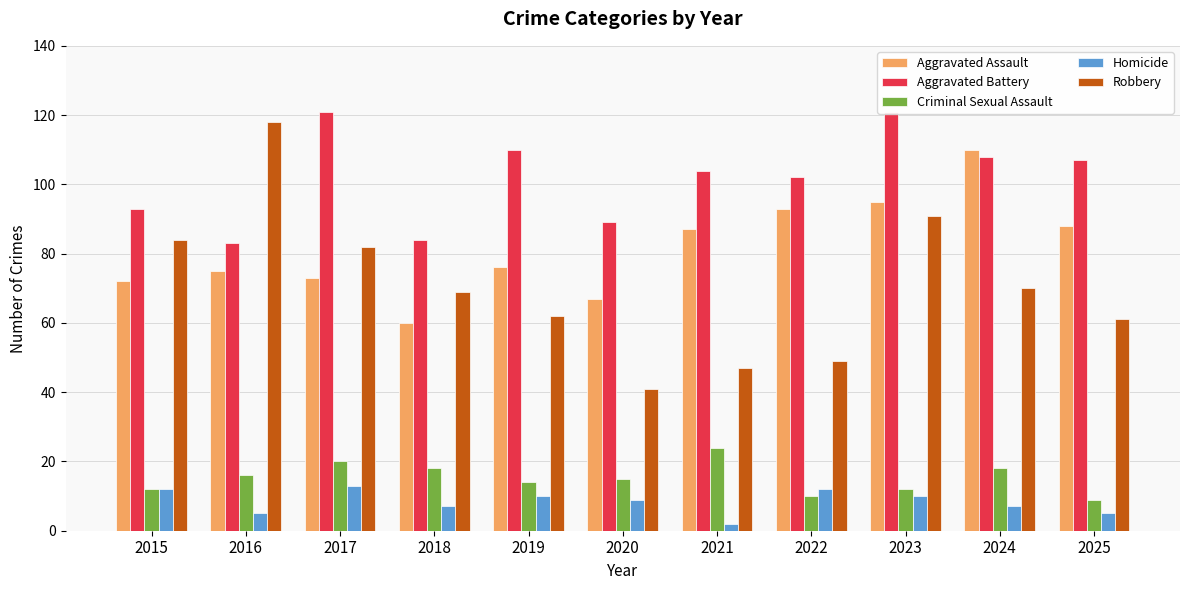

What is the value of the Criminal Sexual Assault bar at the 3rd from the left?

20